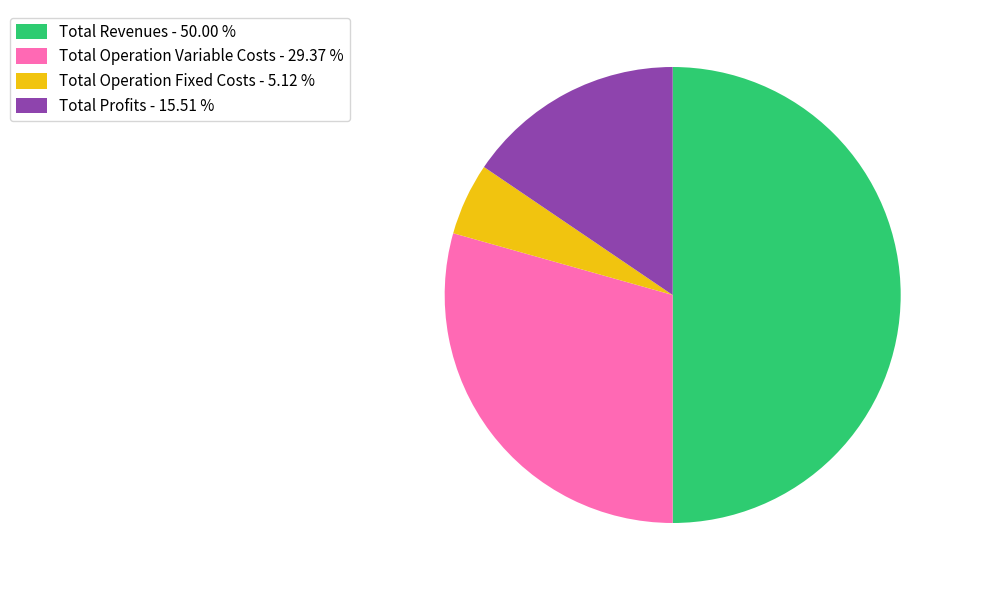

How many segments does this pie chart have?

4